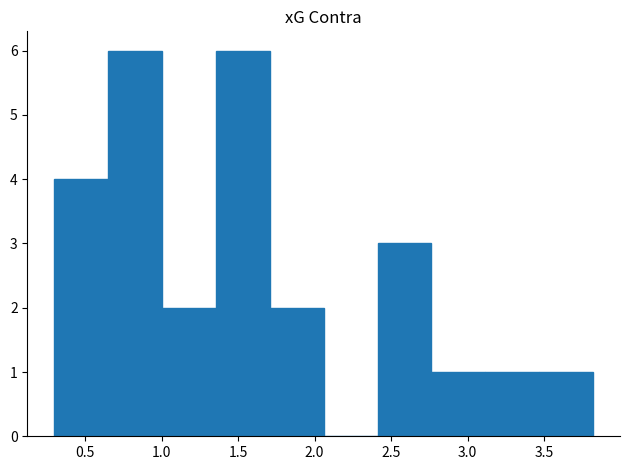

Reading left to right, list every bar in this chart as the range it spans on the x-axis followed by its height. Neither the bar edges nor the heights are printed on the chart, so give them approximately, as read against the axes.

0.30 to 0.65: 4
0.65 to 1.00: 6
1.00 to 1.35: 2
1.35 to 1.70: 6
1.70 to 2.05: 2
2.05 to 2.40: 0
2.40 to 2.75: 3
2.75 to 3.10: 1
3.10 to 3.45: 1
3.45 to 3.80: 1